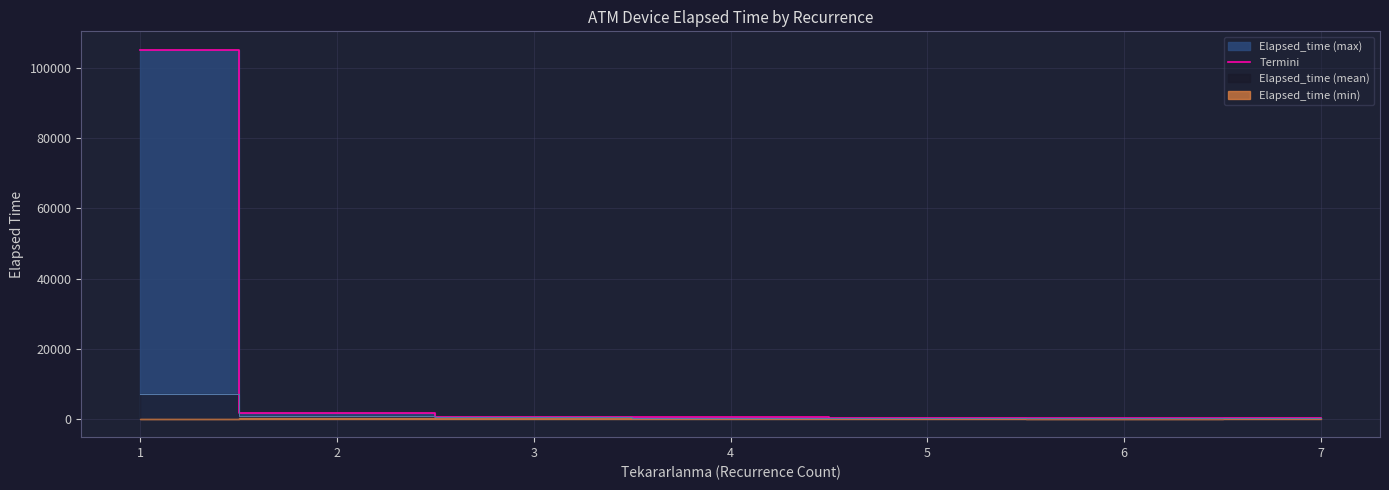

Where is the first local maximum?

4